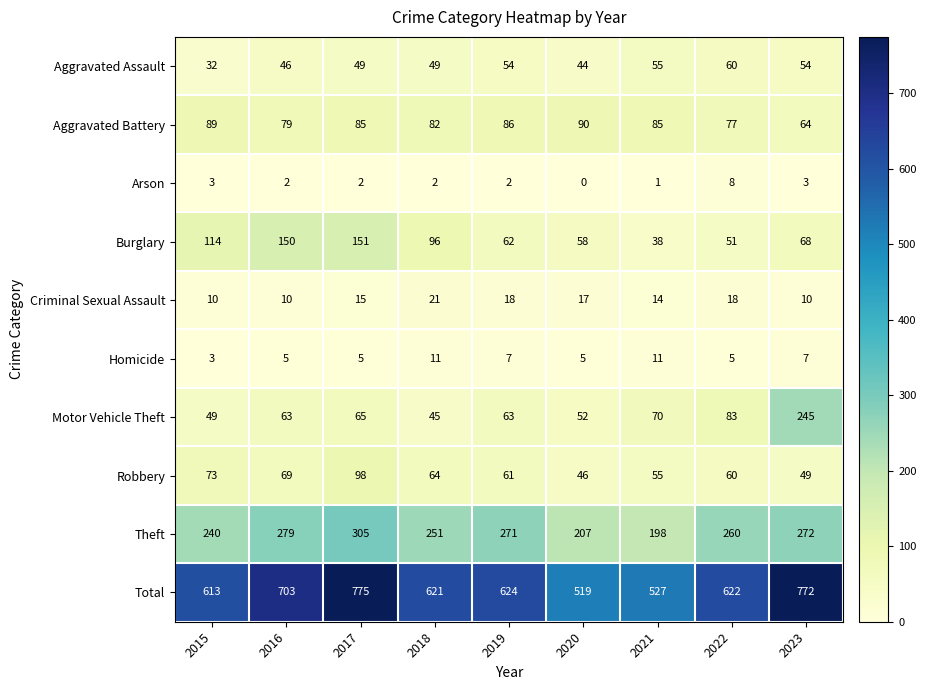

The value of Aggravated Assault at 2016 is 46. True or false?

True